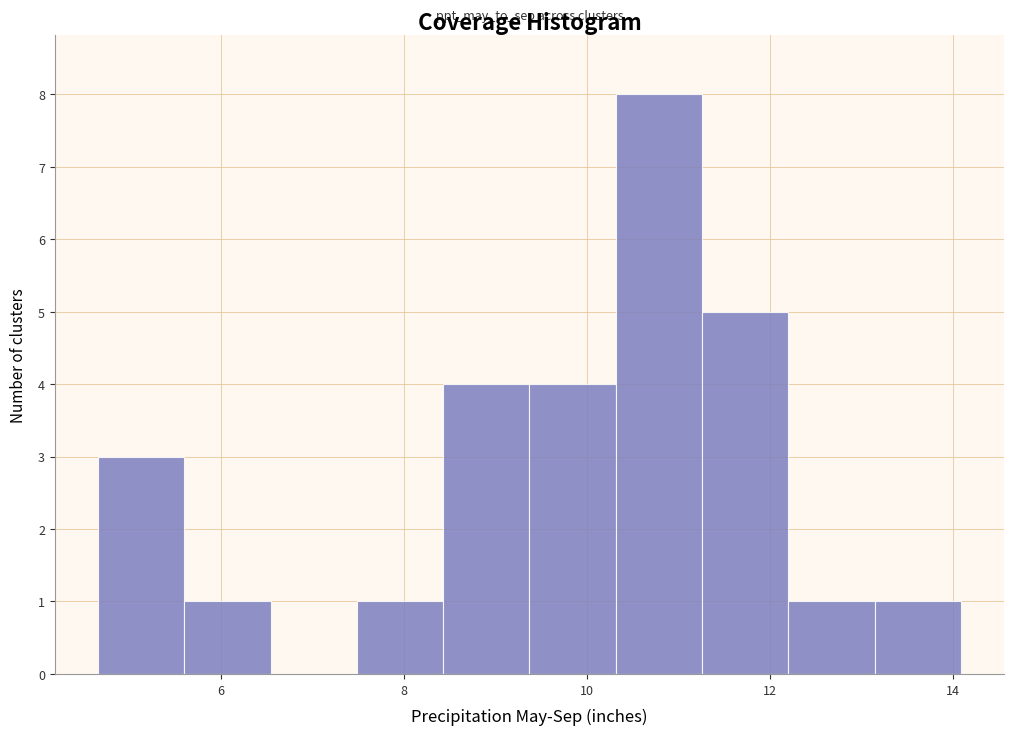

What is the height of the bar covering 11.2 to 12.2 on the x-axis? Neither the bar edges nor the heights are printed on the chart, so give them approximately, as read against the axes.

5